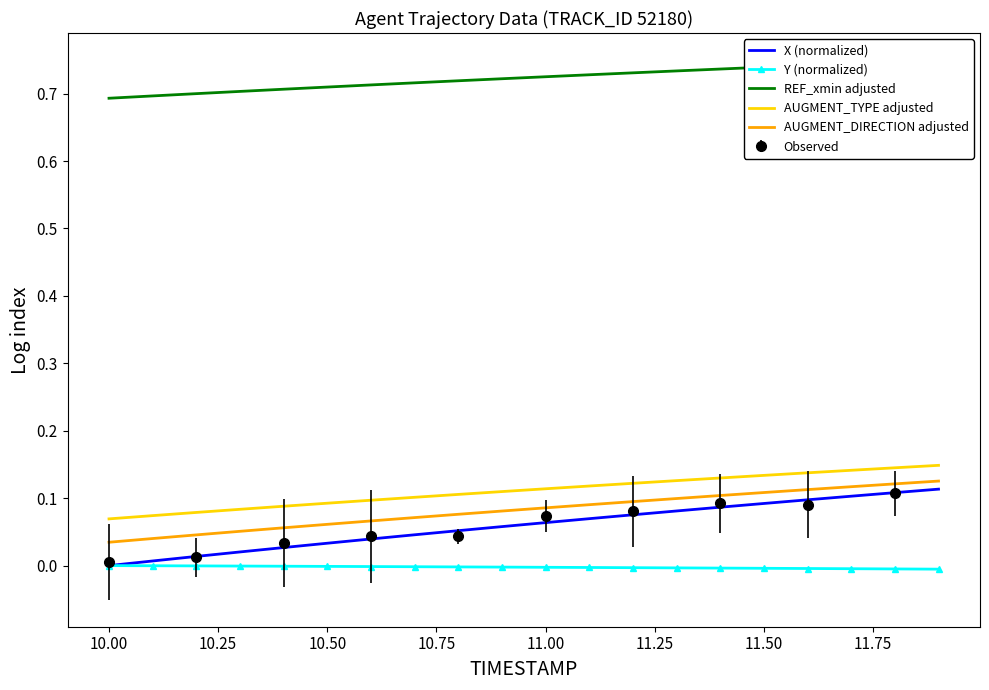

How many lines are shown in the chart?

5